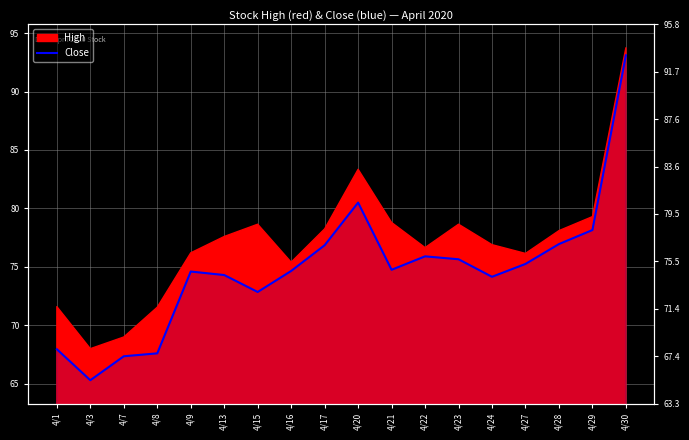

Reading left to right, list all the values displayed in this chart.

67.9	65.3	67.3	67.6	74.6	74.3	72.8	74.7	76.8	80.5	74.8	75.9	75.7	74.2	75.2	76.9	78.2	93.1